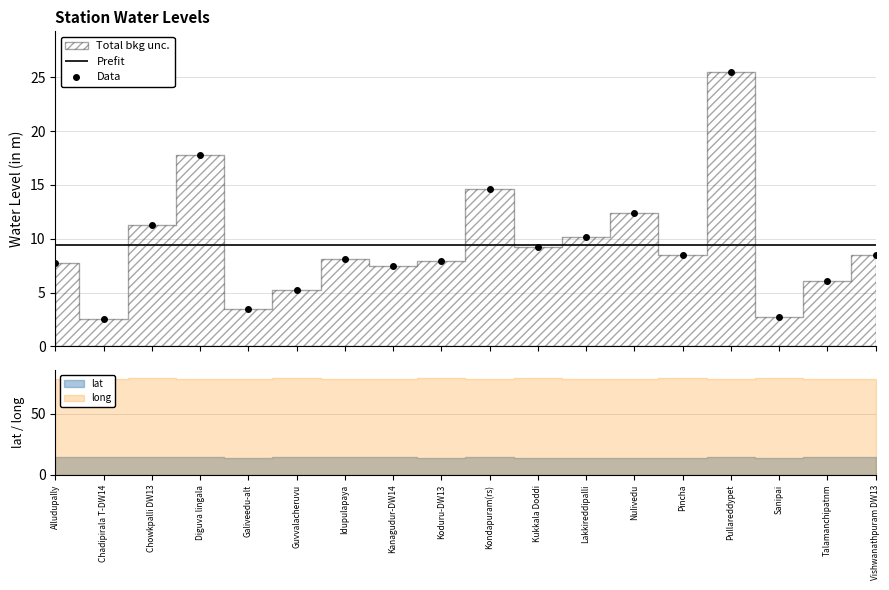

What is the ratio of the value at Lakkireddipalli to the value at Chadipirala T-DW14?

4.0